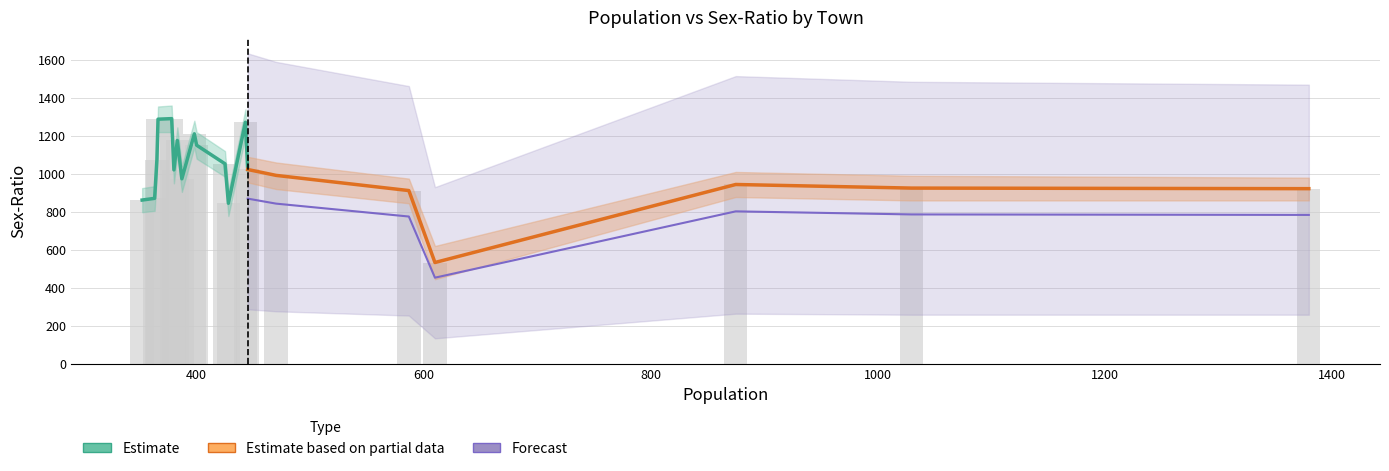

At how many categories does at least one series exceed 679?

19